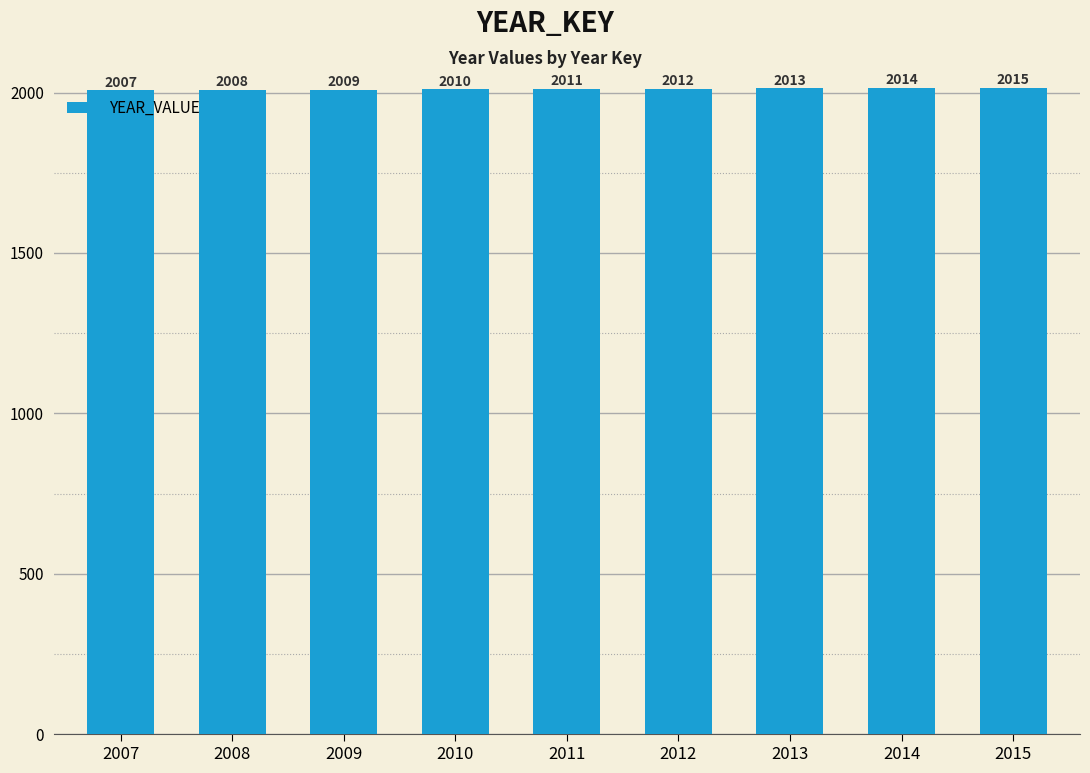

The chart shows a value of 1162 at 2007. True or false?

False